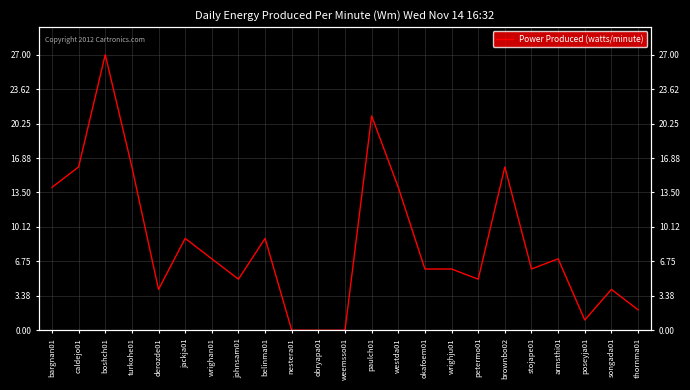

Is it true that the value at weemsso01 is 18?

False